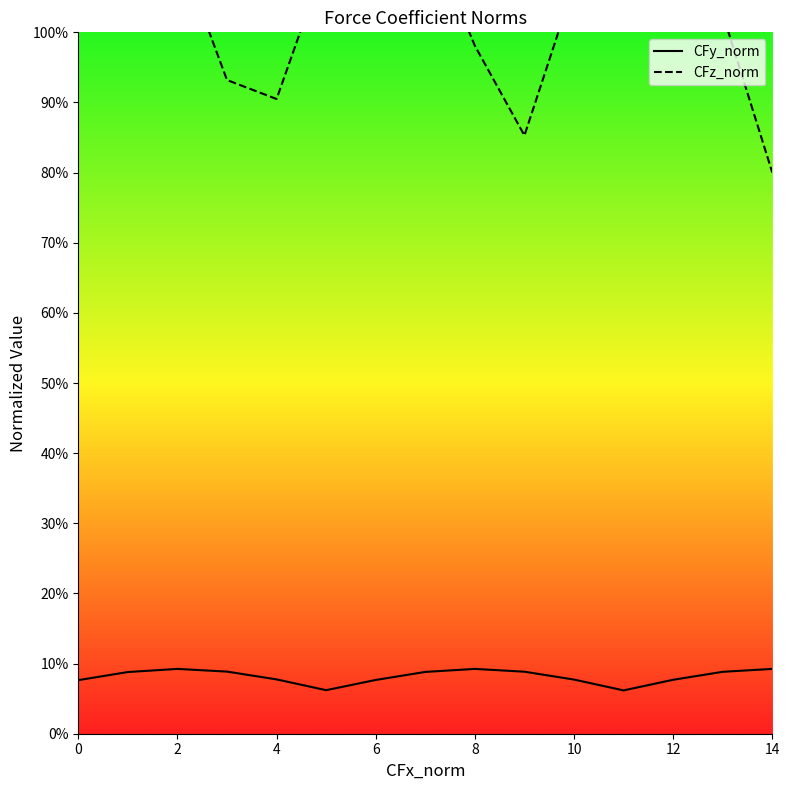

Count the number of data series in this chart.

2